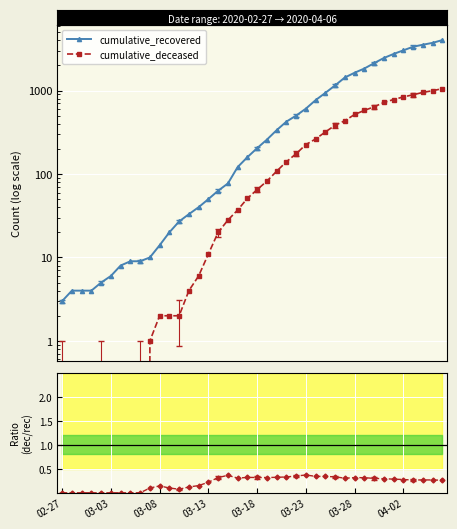

Count the number of categories in the chart.

40